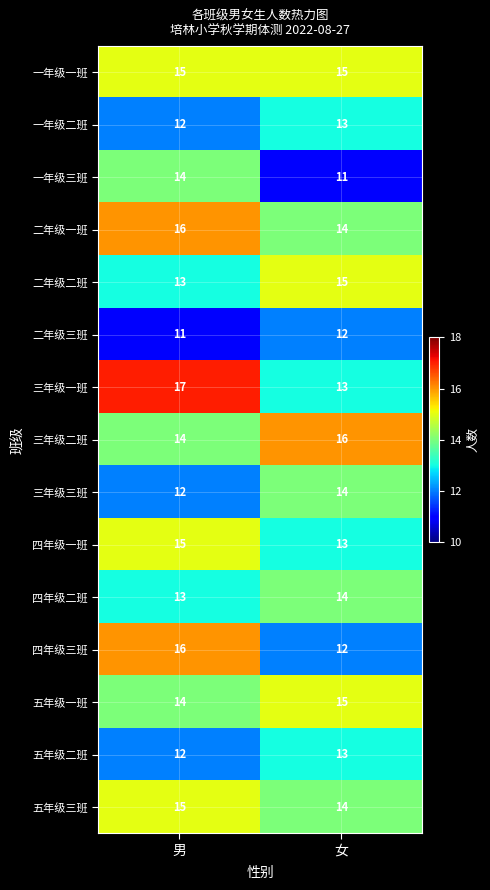

Reading left to right, extract all data points from this chart.

一年级一班: 15	15
一年级二班: 12	13
一年级三班: 14	11
二年级一班: 16	14
二年级二班: 13	15
二年级三班: 11	12
三年级一班: 17	13
三年级二班: 14	16
三年级三班: 12	14
四年级一班: 15	13
四年级二班: 13	14
四年级三班: 16	12
五年级一班: 14	15
五年级二班: 12	13
五年级三班: 15	14